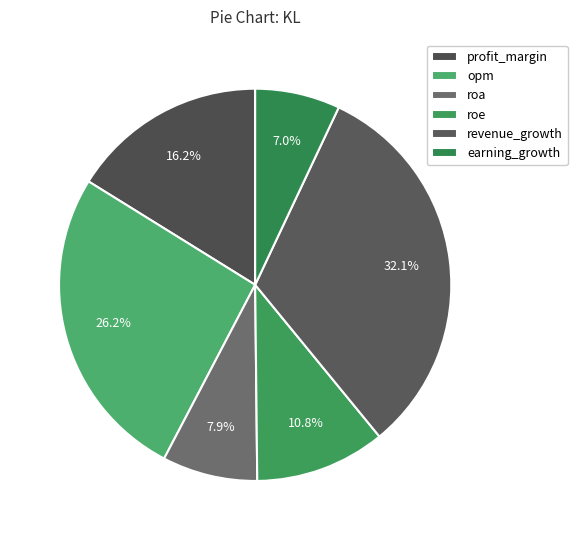

Is the sum of earning_growth and roe greater than half?

No